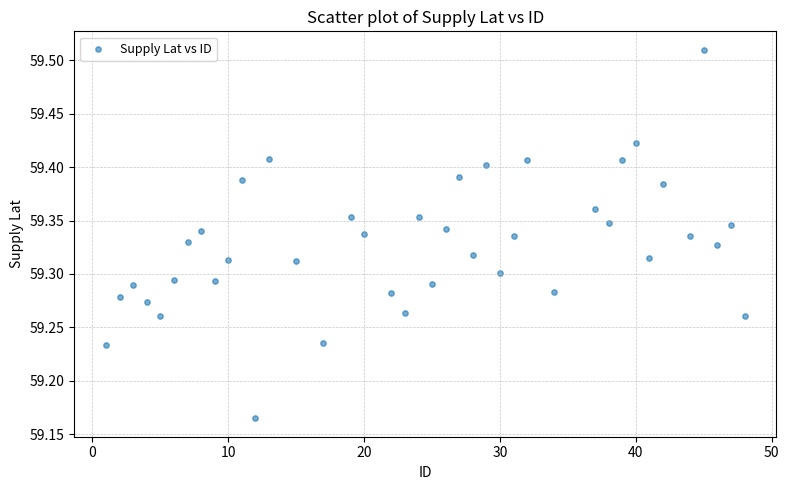

What is the range of Y values (max minus min)?

0.3